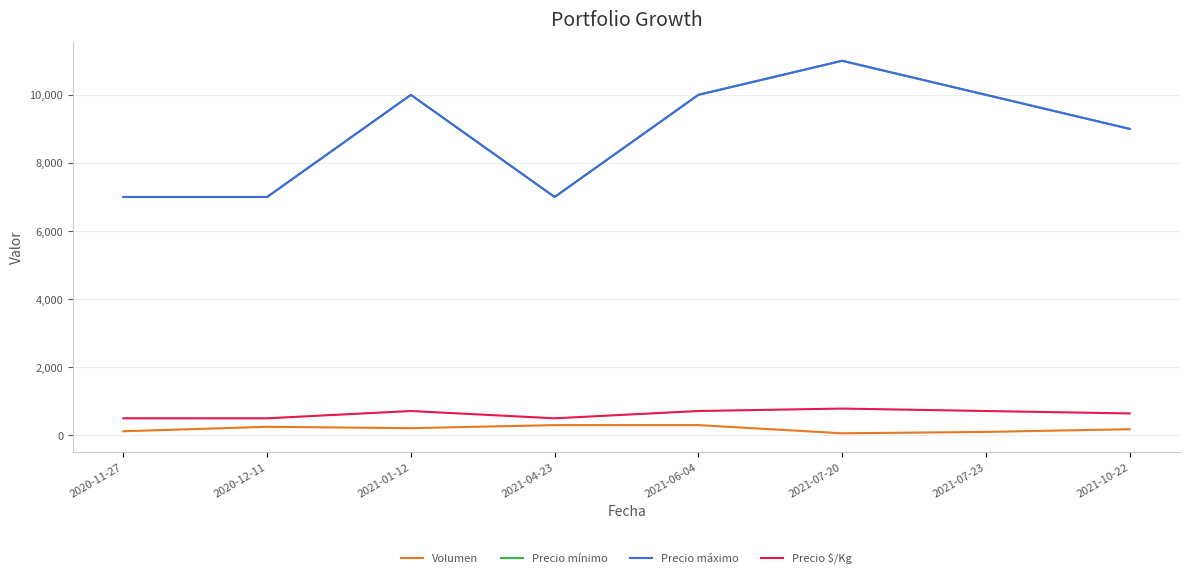

Is this an area chart (filled region under the line)?

No